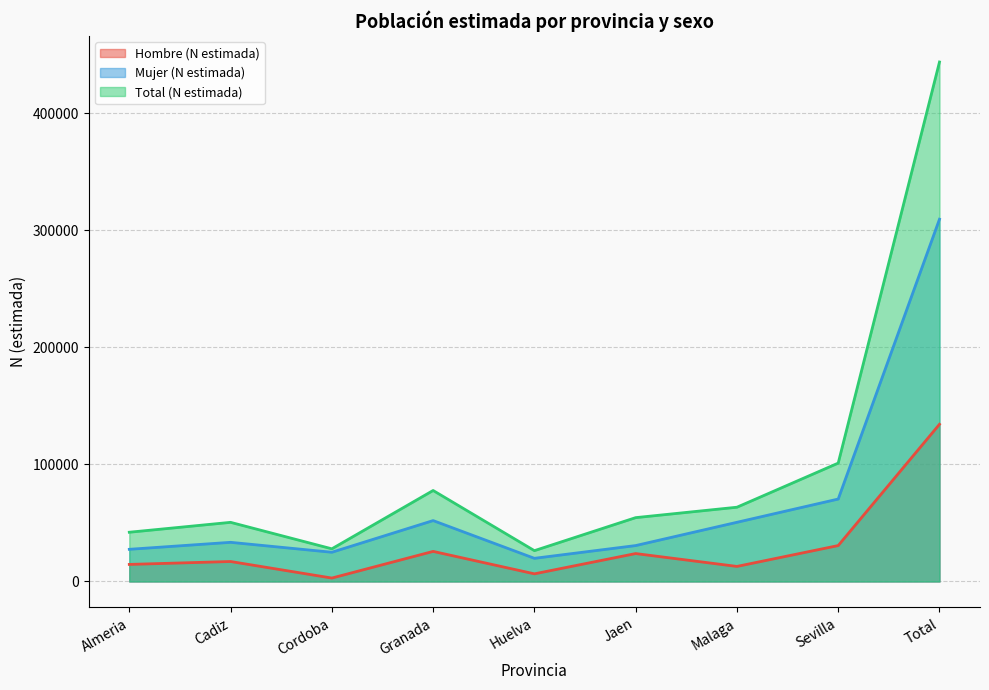

How many distinct data groups are displayed?

3